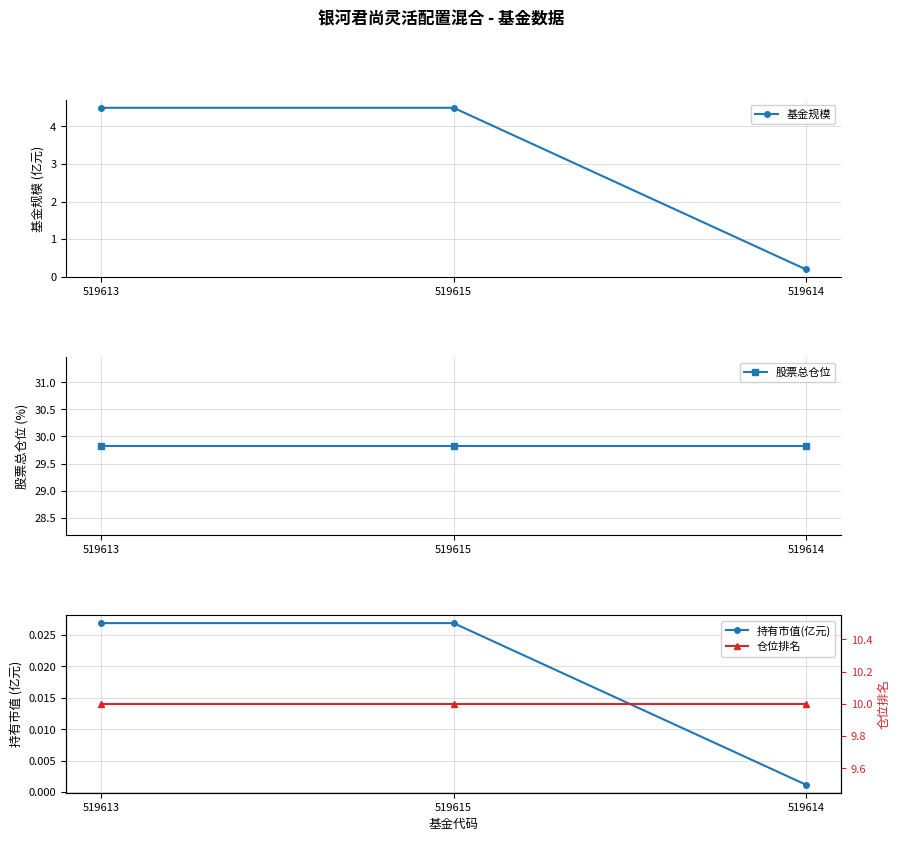

Between 519615 and 519614, which series saw the biggest shift?

基金规模